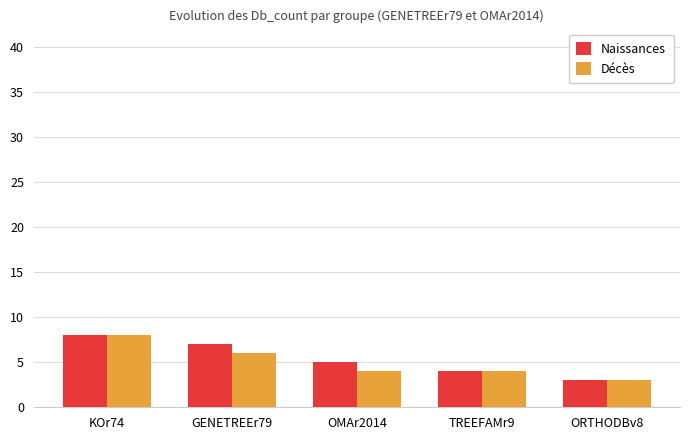

Between GENETREEr79 and ORTHODBv8, which series saw the biggest shift?

Naissances